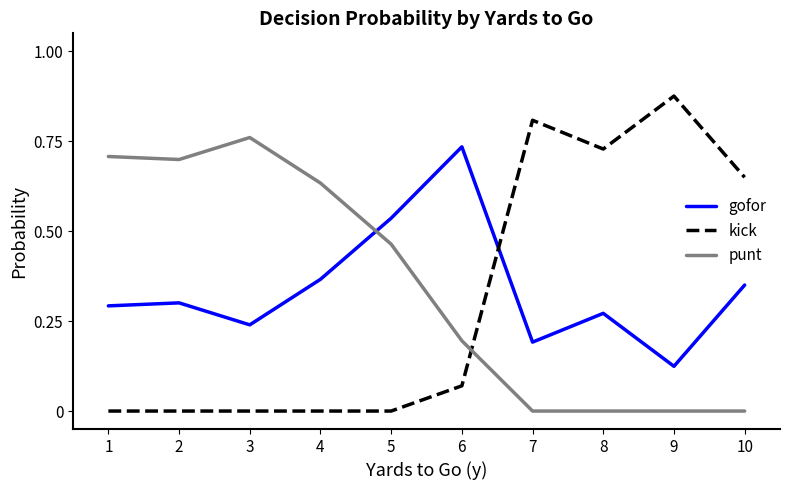

Is the value of gofor at 7 greater than the value of kick at 6?

Yes